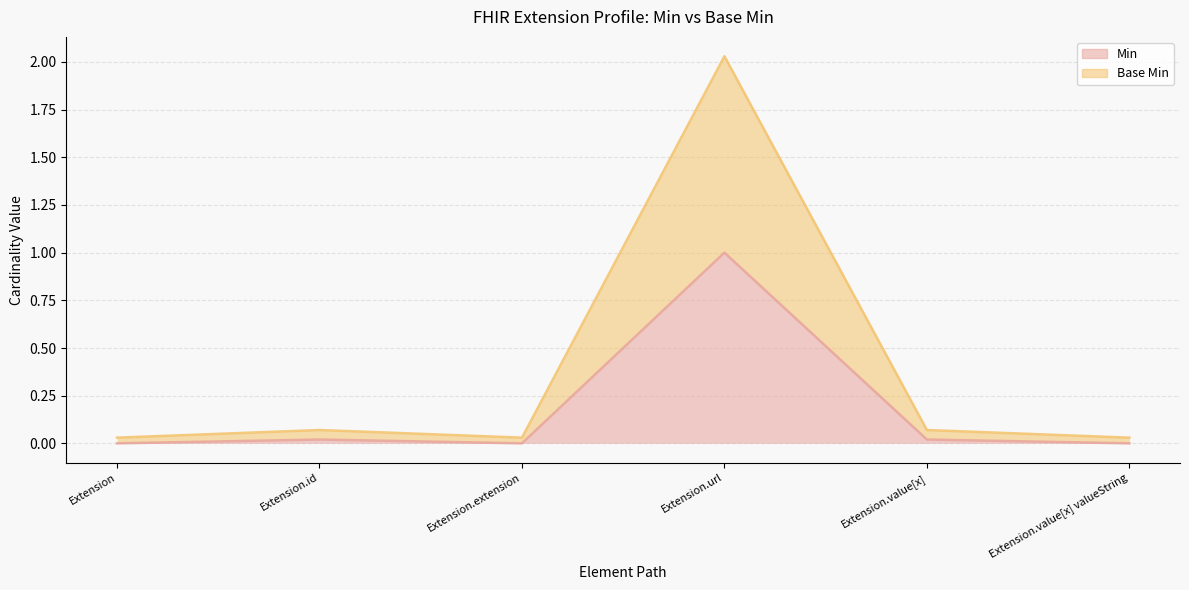

Rank the series by their average value, from lowest to highest.

Min, Base Min